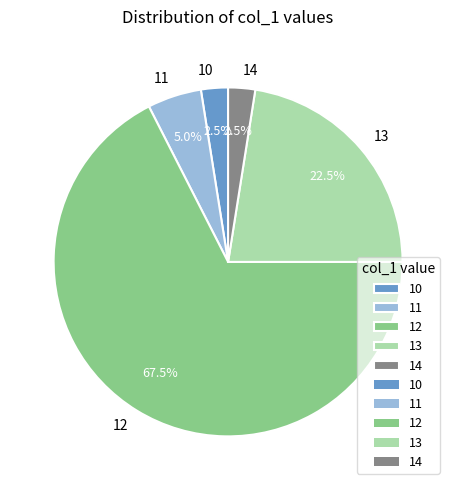

What percentage is NOT represented by 13?

77.5%